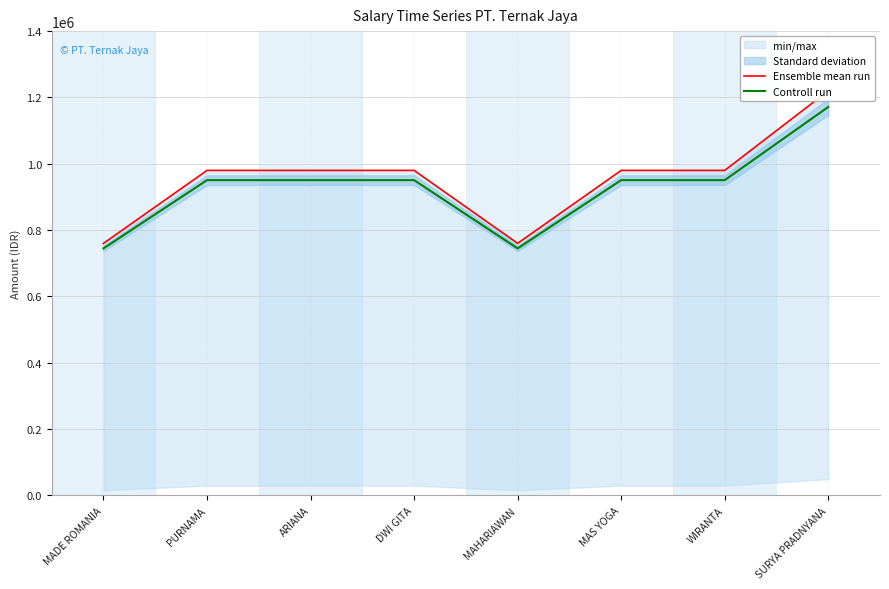

The value of Controll run at WIRANTA is 950600. True or false?

True